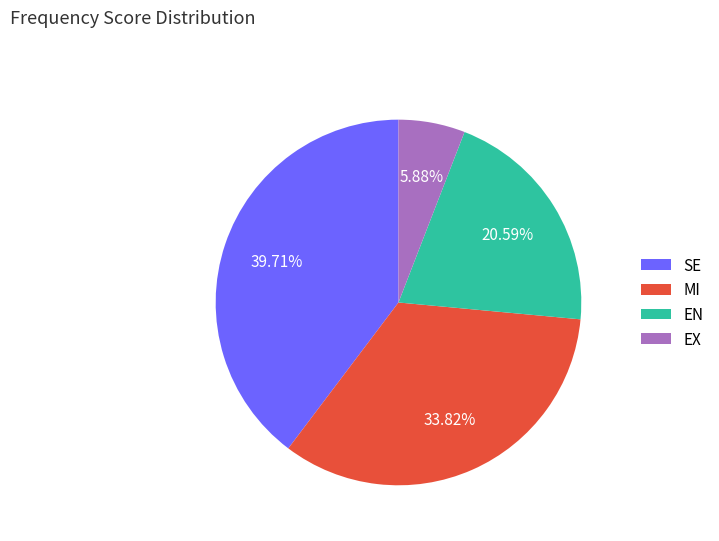

Which slice is the largest?

SE